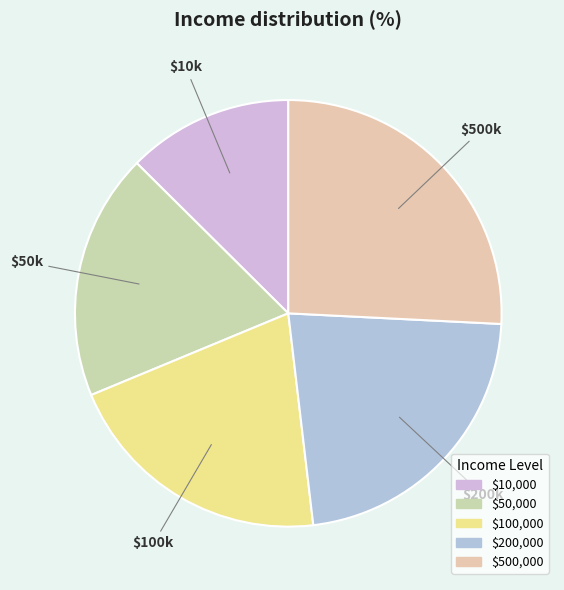

Is there any slice that represents more than half of the pie?

No